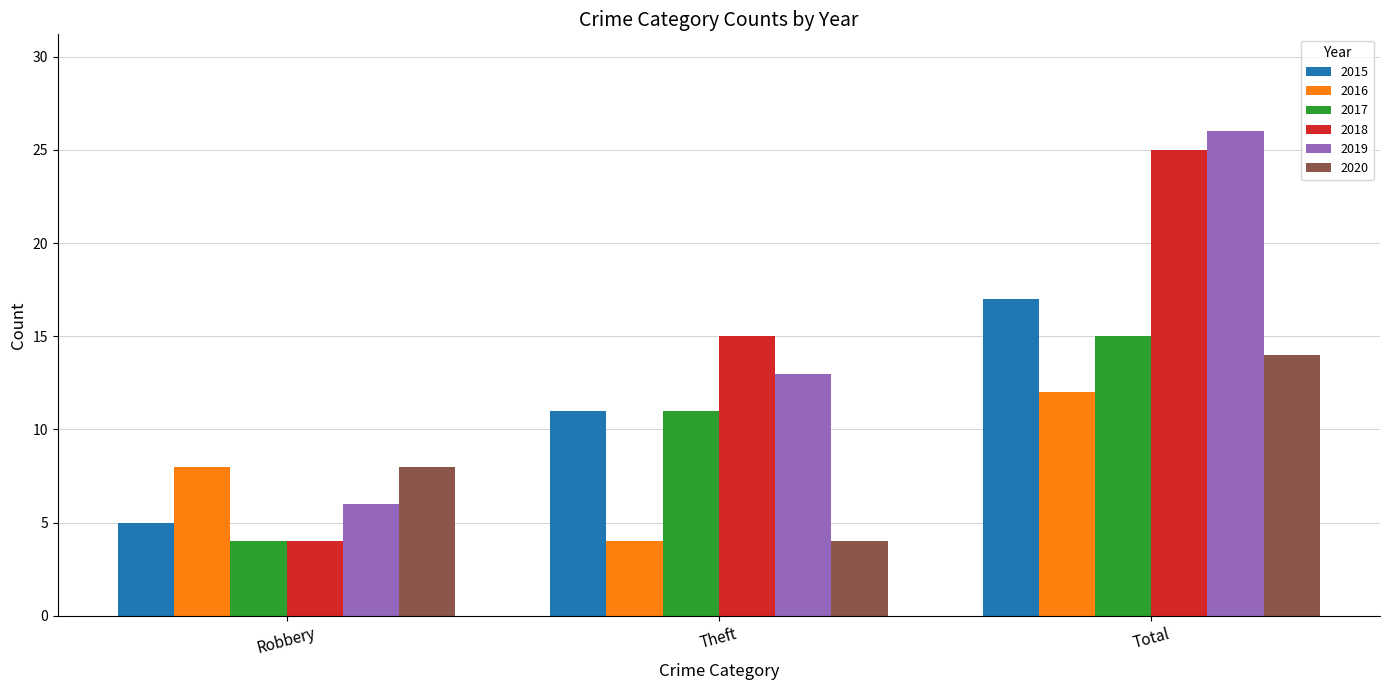

Rank the series by their maximum value, from lowest to highest.

2016, 2020, 2017, 2015, 2018, 2019